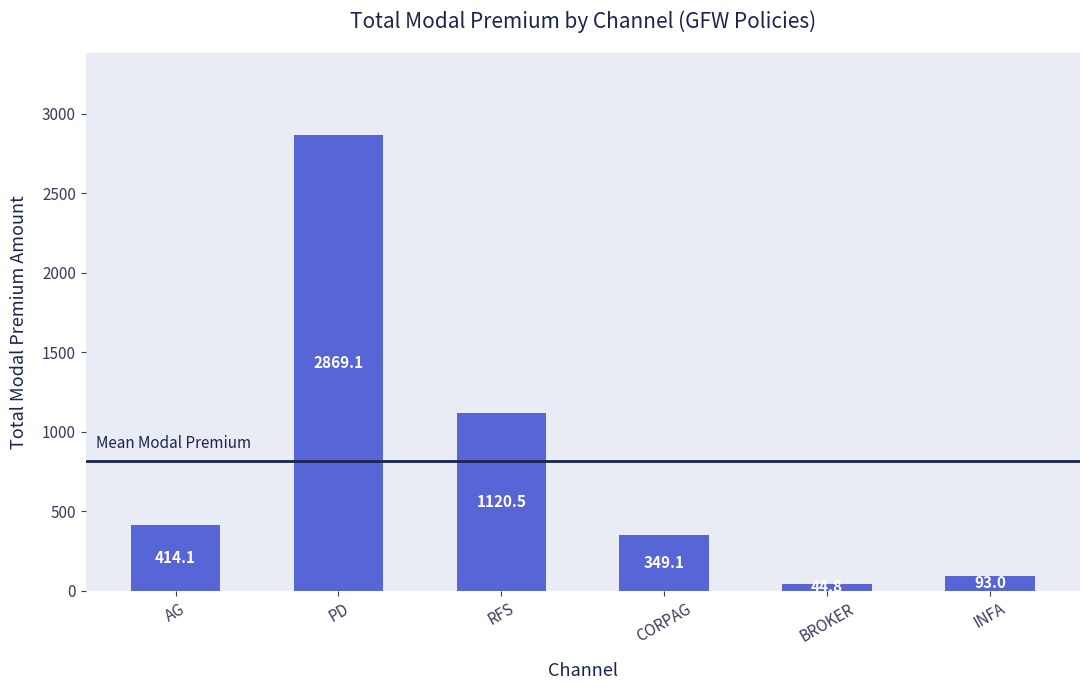

What position from the right is AG?

6